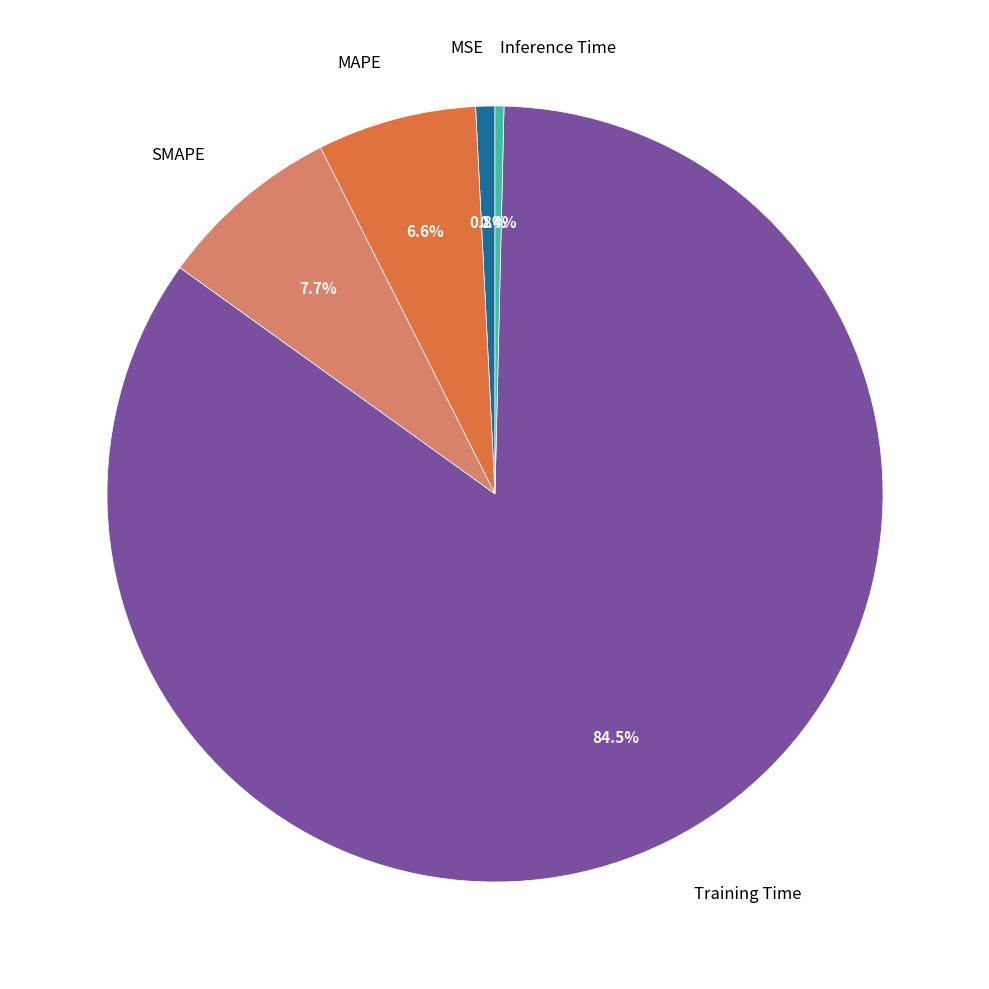

Does any single category account for the majority?

Yes